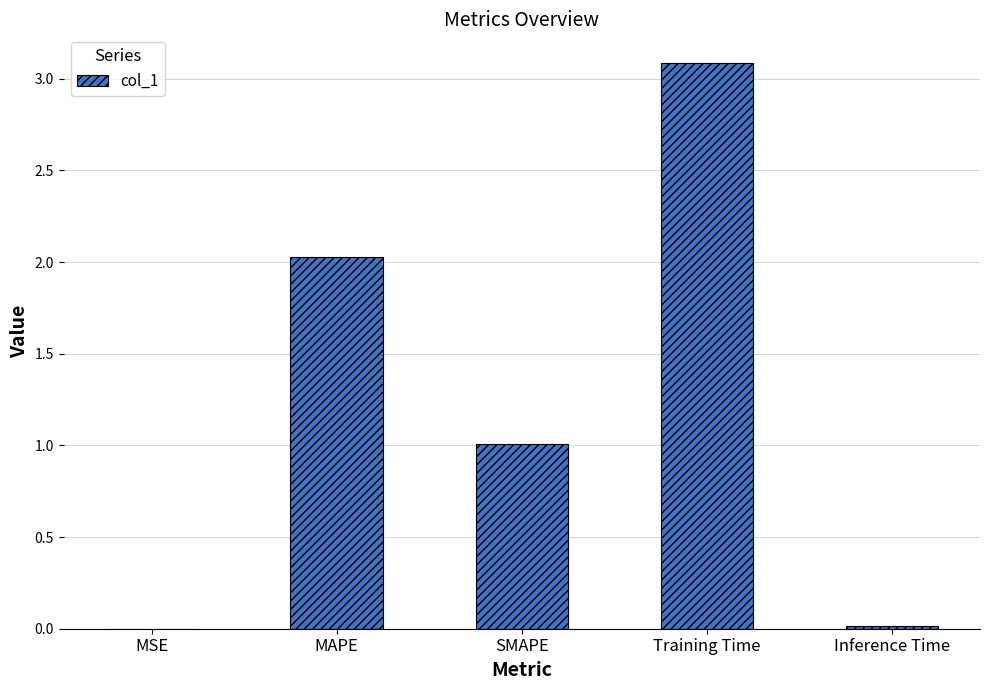

What is the greatest value displayed?

3.1